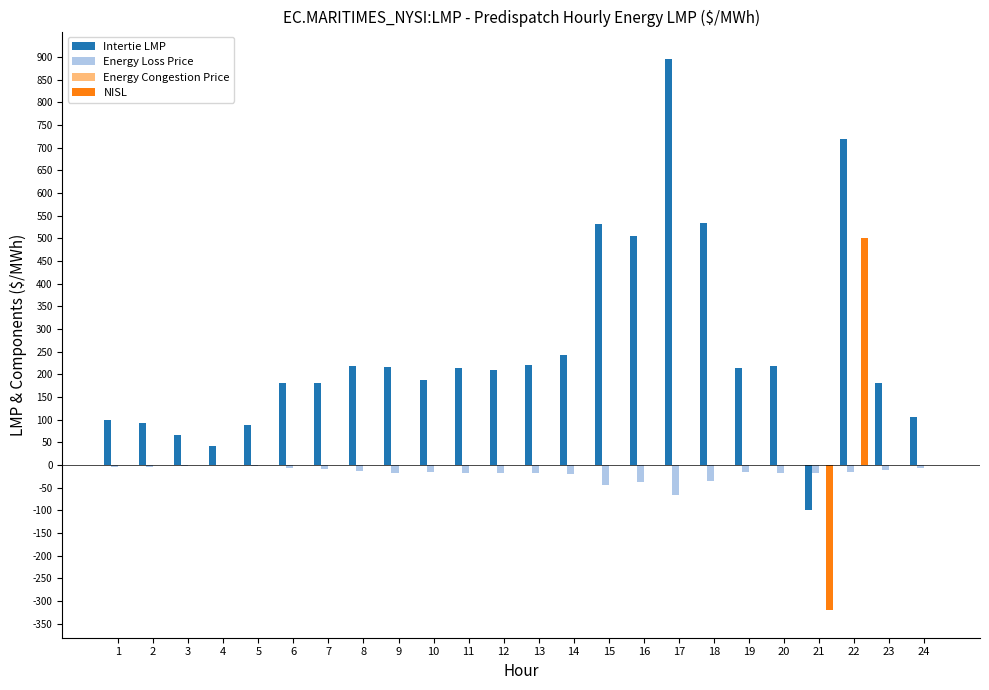

Is it true that Energy Loss Price equals -13.9 at 8?

True